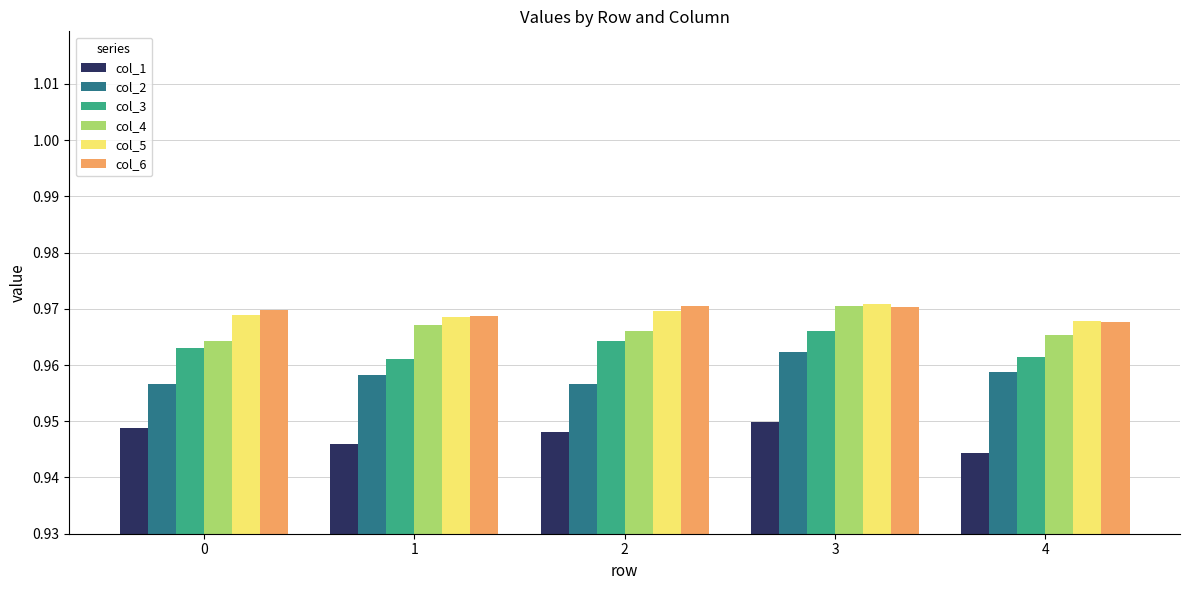

What is the total value across all series at 1?

5.8